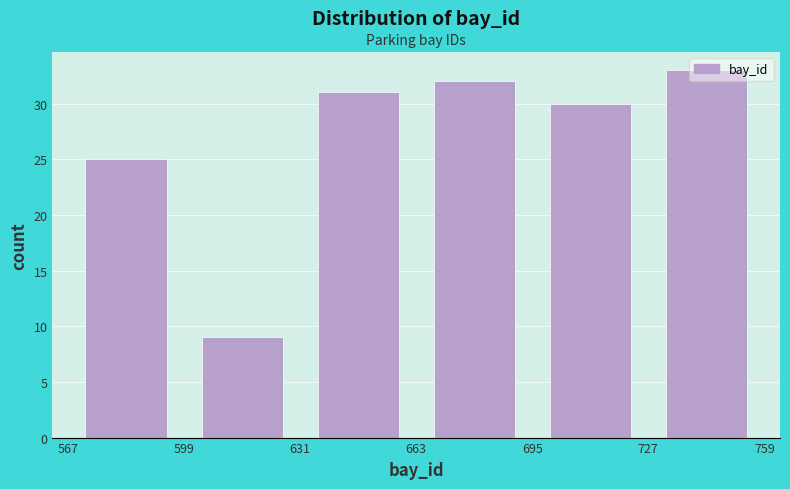

Reading left to right, transcribe this chart: for each bar, give the range it covers on the x-axis and its height. The values are not printed on the chart, so give them approximately, as read against the axis.

567 to 599: 25
599 to 631: 9
631 to 663: 31
663 to 695: 32
695 to 727: 30
727 to 759: 33